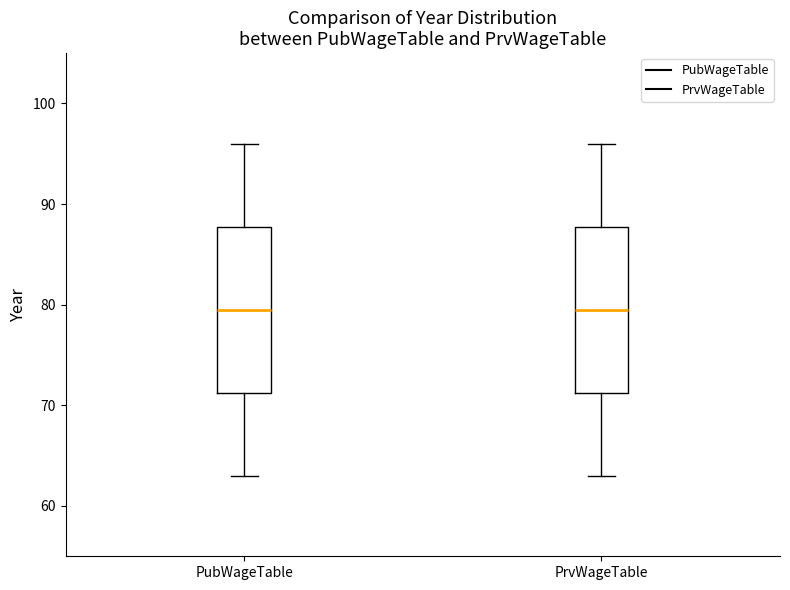

Reading left to right, transcribe this box plot: for each box, give where its median line is, the range the box spans, and where its two whiskers end, as read against the y-axis. The values are not printed on the chart, so give them approximately, as read against the axis.

PubWageTable: median 80, box 71 to 88, whiskers 63 to 96
PrvWageTable: median 80, box 71 to 88, whiskers 63 to 96